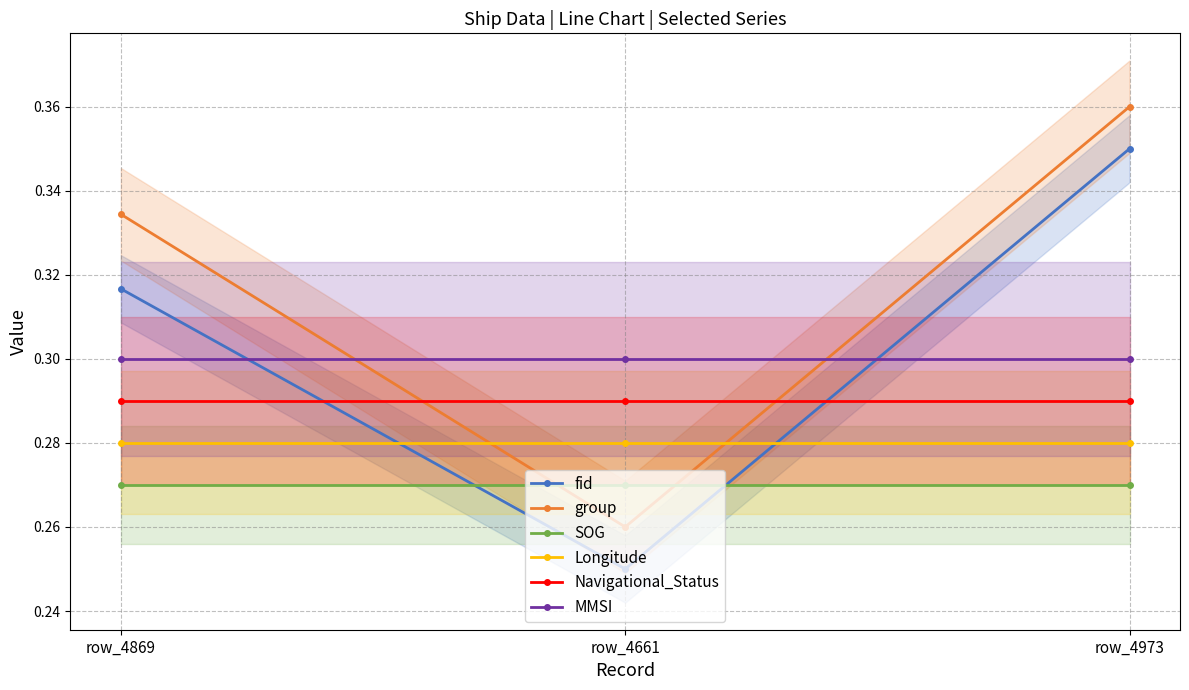

Is this an area chart (filled region under the line)?

No